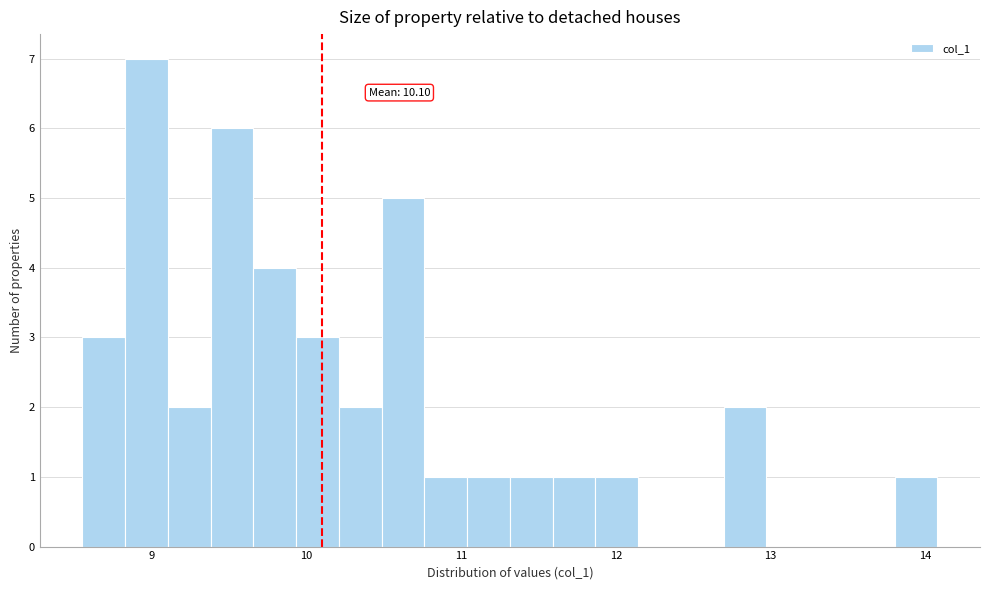

Read against the x-axis, roughly where is the centre of the tallest bar?

9.0